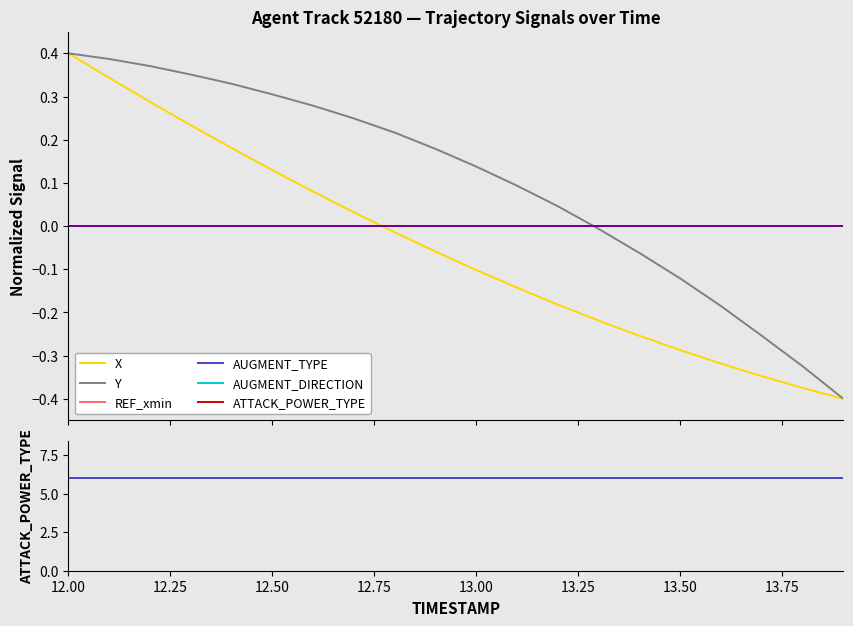

Reading left to right, list all the values displayed in this chart.

X: 0.4	0.3	0.3	0.2	0.2	0.1	0.1	0.0	-0.0	-0.1	-0.1	-0.1	-0.2	-0.2	-0.3	-0.3	-0.3	-0.3	-0.4	-0.4
Y: 0.4	0.4	0.4	0.4	0.3	0.3	0.3	0.2	0.2	0.2	0.1	0.1	0.0	-0.0	-0.1	-0.1	-0.2	-0.3	-0.3	-0.4
REF_xmin: 0.0	0.0	0.0	0.0	0.0	0.0	0.0	0.0	0.0	0.0	0.0	0.0	0.0	0.0	0.0	0.0	0.0	0.0	0.0	0.0
AUGMENT_TYPE: 0.0	0.0	0.0	0.0	0.0	0.0	0.0	0.0	0.0	0.0	0.0	0.0	0.0	0.0	0.0	0.0	0.0	0.0	0.0	0.0
AUGMENT_DIRECTION: 0.0	0.0	0.0	0.0	0.0	0.0	0.0	0.0	0.0	0.0	0.0	0.0	0.0	0.0	0.0	0.0	0.0	0.0	0.0	0.0
ATTACK_POWER_TYPE: 6.0	6.0	6.0	6.0	6.0	6.0	6.0	6.0	6.0	6.0	6.0	6.0	6.0	6.0	6.0	6.0	6.0	6.0	6.0	6.0